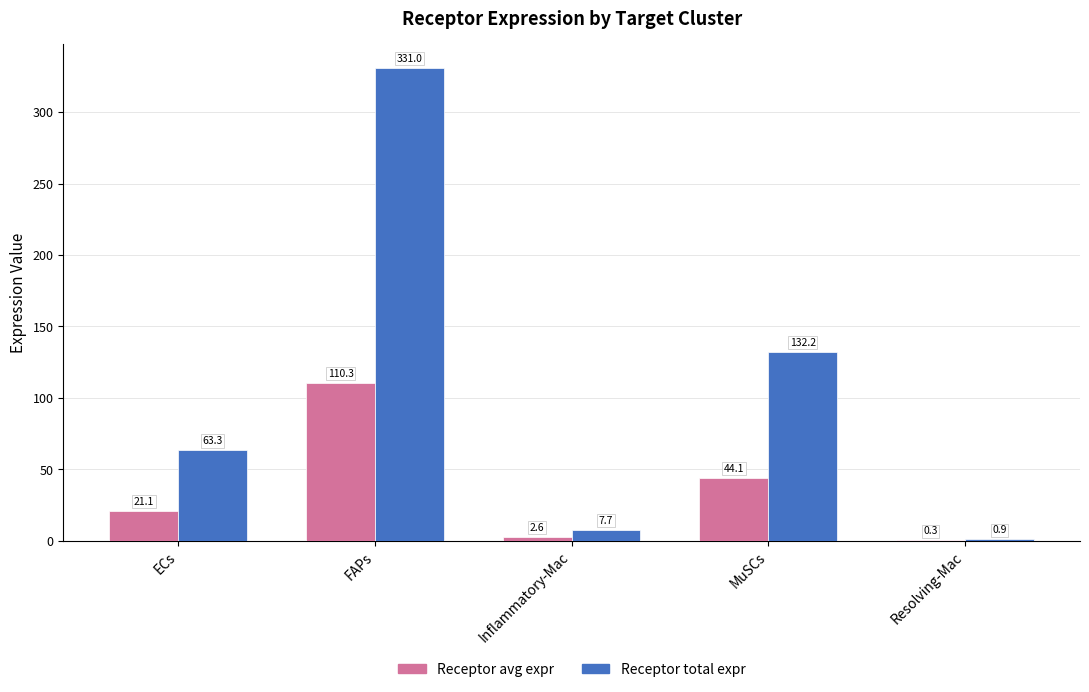

At which category is the sum across all series the highest?

FAPs